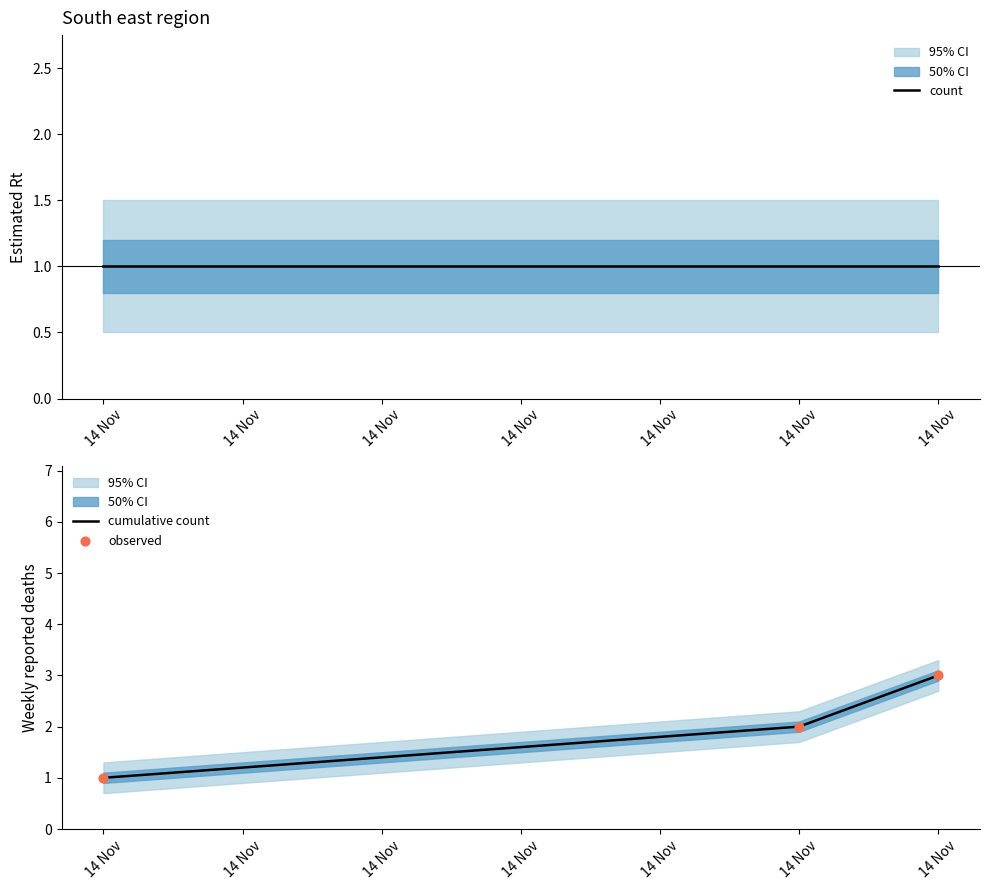

How many values in the cumulative count series are below 2?

1